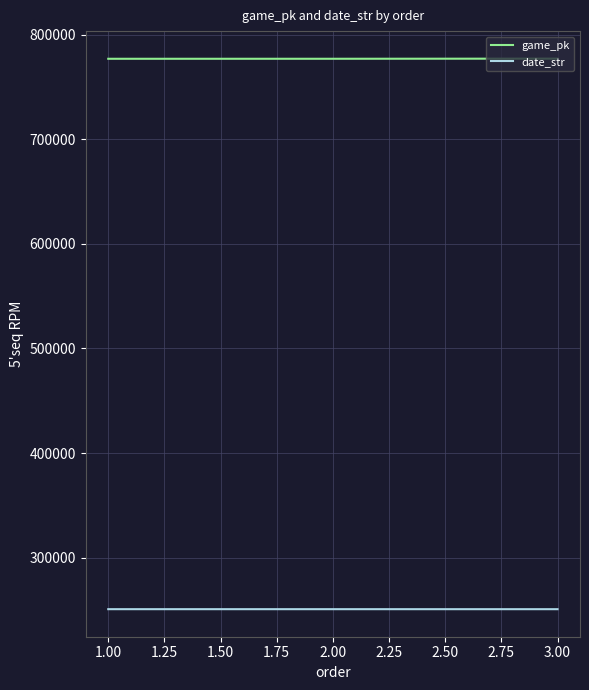

The value of game_pk at 2.00 is 470508. True or false?

False